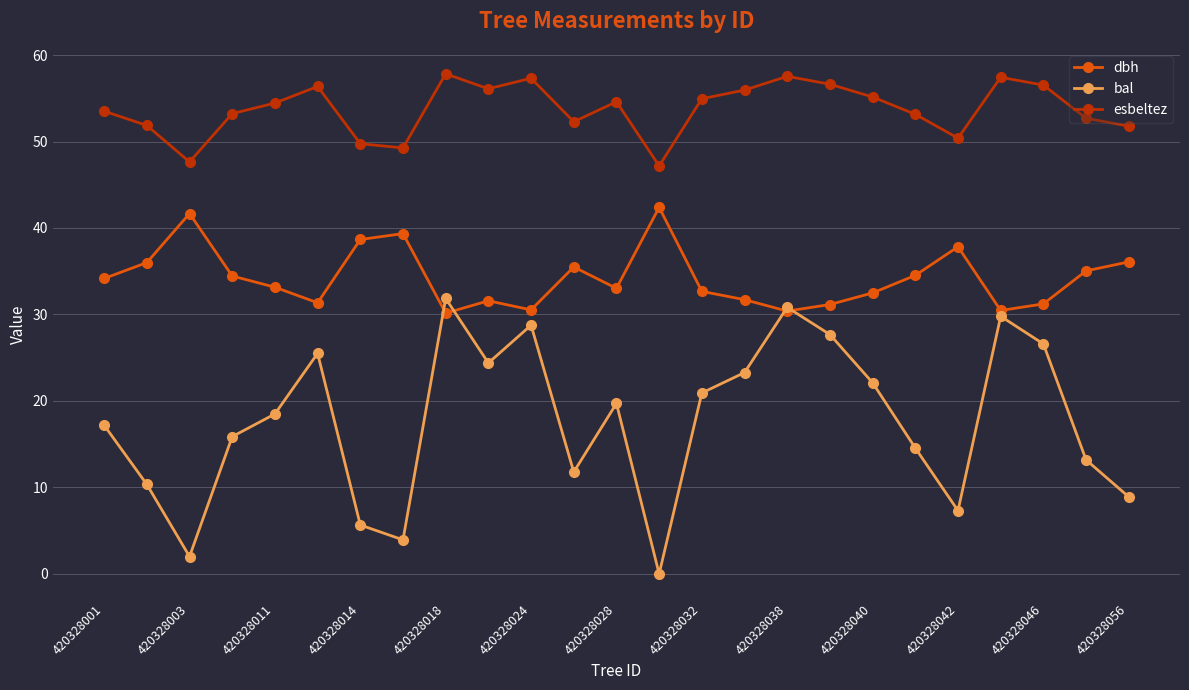

Which series has the largest total across all categories?

esbeltez